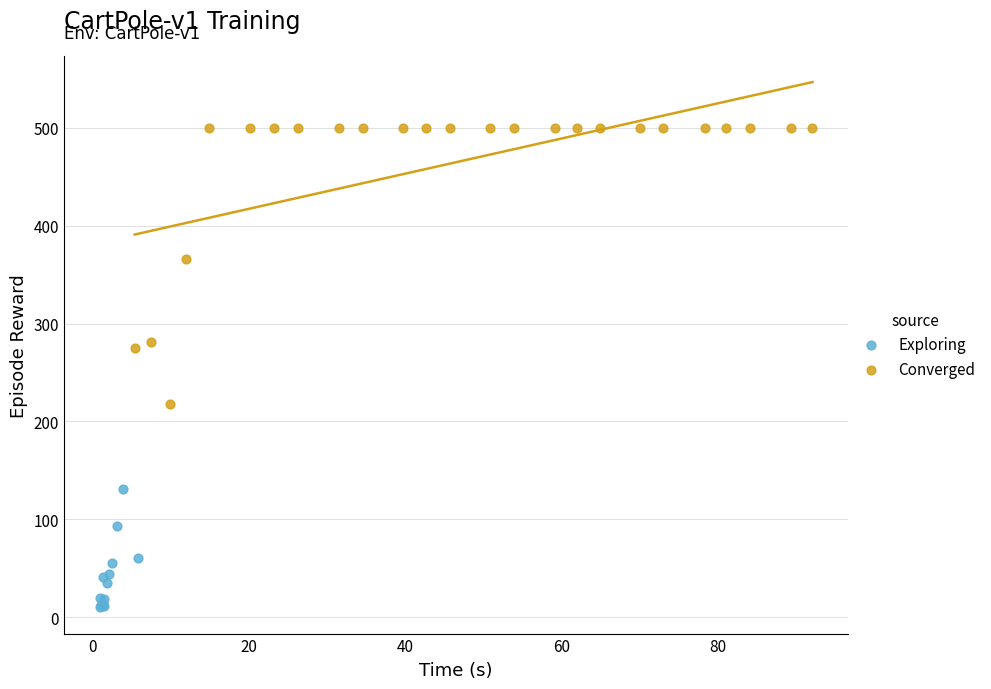

Which series has the largest Y range (max minus min)?

Converged